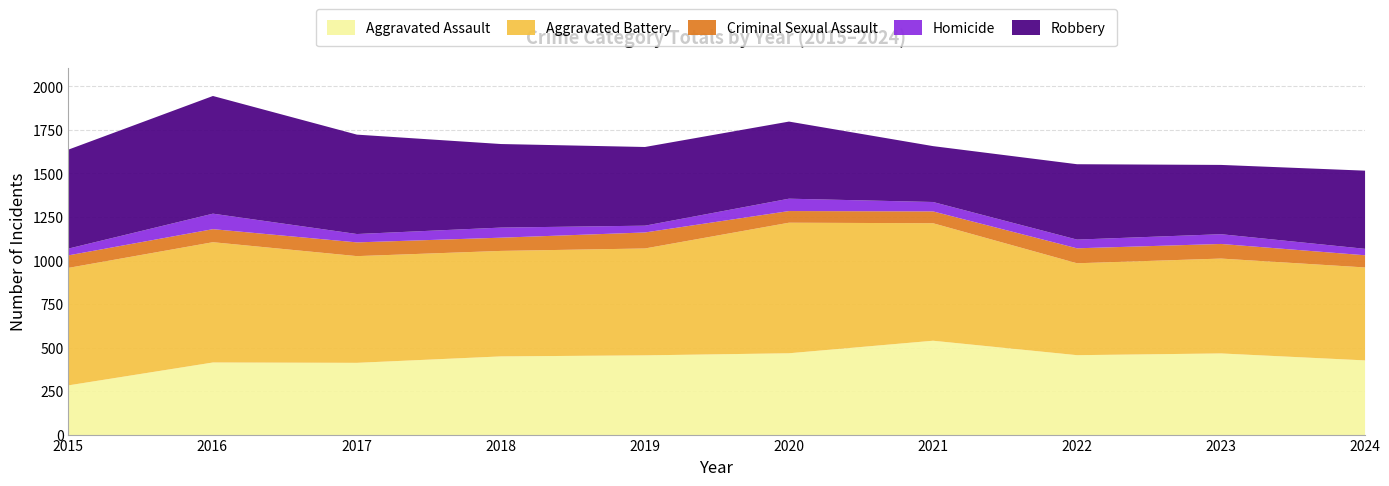

Reading left to right, what are all the values shown in this chart?

Aggravated Assault: 286	417	415	452	458	470	542	459	469	429
Aggravated Battery: 675	691	613	606	614	750	675	528	545	534
Criminal Sexual Assault: 72	75	79	76	92	67	68	86	84	70
Homicide: 39	89	48	58	39	71	54	50	56	37
Robbery: 569	676	571	480	452	443	321	433	398	449